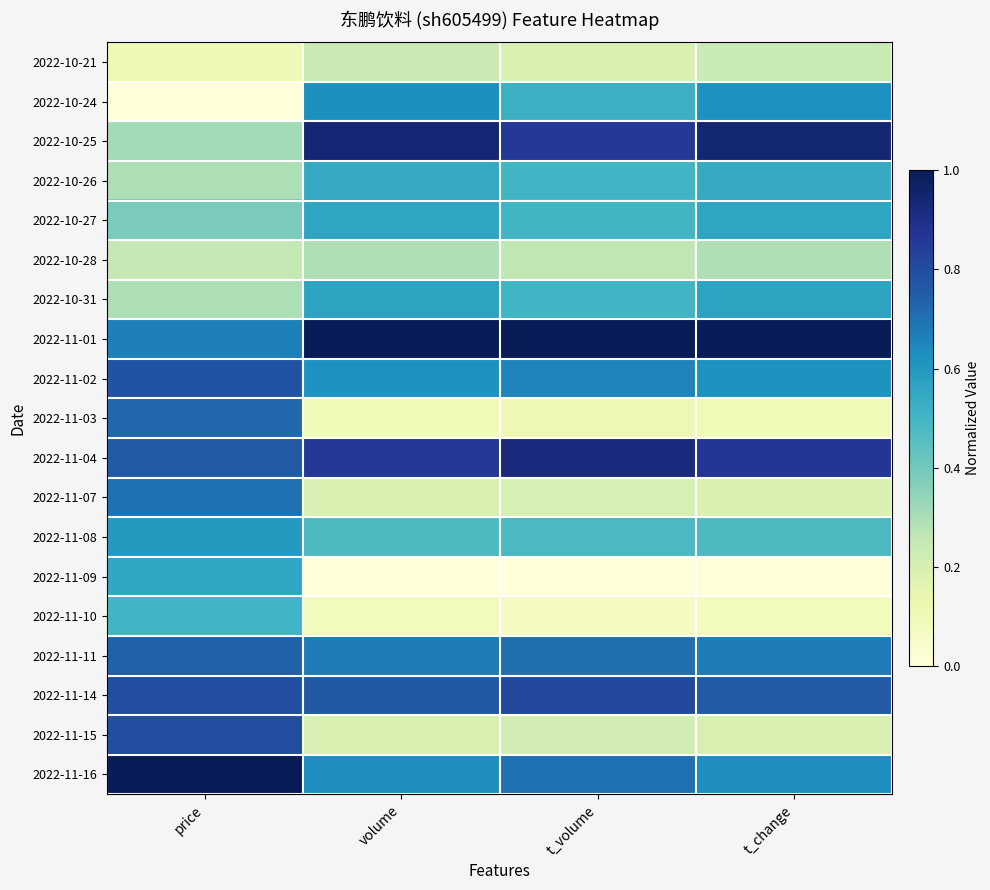

Reading left to right, list all the values displayed in this chart.

2022-10-21: price=0.1	volume=0.2	t_volume=0.2	t_change=0.2
2022-10-24: price=0.0	volume=0.6	t_volume=0.5	t_change=0.6
2022-10-25: price=0.3	volume=0.9	t_volume=0.9	t_change=0.9
2022-10-26: price=0.3	volume=0.5	t_volume=0.5	t_change=0.5
2022-10-27: price=0.4	volume=0.6	t_volume=0.5	t_change=0.6
2022-10-28: price=0.3	volume=0.3	t_volume=0.3	t_change=0.3
2022-10-31: price=0.3	volume=0.6	t_volume=0.5	t_change=0.6
2022-11-01: price=0.7	volume=1.0	t_volume=1.0	t_change=1.0
2022-11-02: price=0.8	volume=0.6	t_volume=0.7	t_change=0.6
2022-11-03: price=0.7	volume=0.1	t_volume=0.1	t_change=0.1
2022-11-04: price=0.8	volume=0.9	t_volume=0.9	t_change=0.9
2022-11-07: price=0.7	volume=0.2	t_volume=0.2	t_change=0.2
2022-11-08: price=0.6	volume=0.5	t_volume=0.5	t_change=0.5
2022-11-09: price=0.6	volume=0.0	t_volume=0.0	t_change=0.0
2022-11-10: price=0.5	volume=0.1	t_volume=0.1	t_change=0.1
2022-11-11: price=0.7	volume=0.7	t_volume=0.7	t_change=0.7
2022-11-14: price=0.8	volume=0.8	t_volume=0.8	t_change=0.8
2022-11-15: price=0.8	volume=0.2	t_volume=0.2	t_change=0.2
2022-11-16: price=1.0	volume=0.6	t_volume=0.7	t_change=0.6